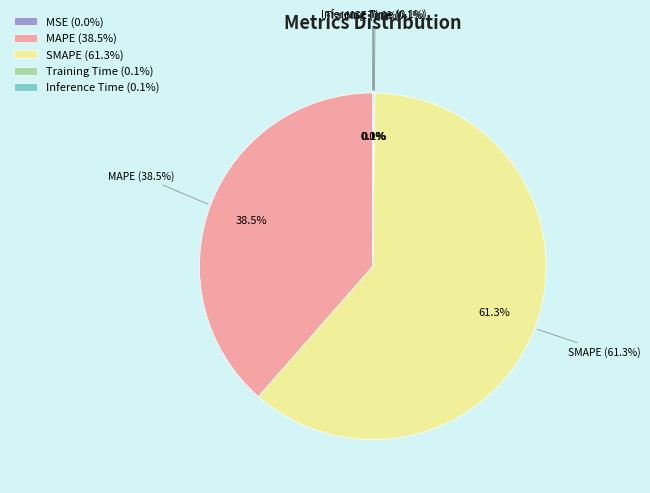

True or false: MSE accounts for 1% of the total.

False